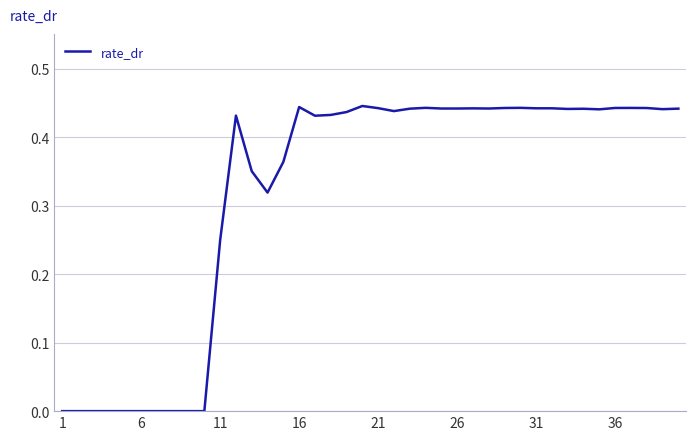

What is the greatest value displayed?

0.4